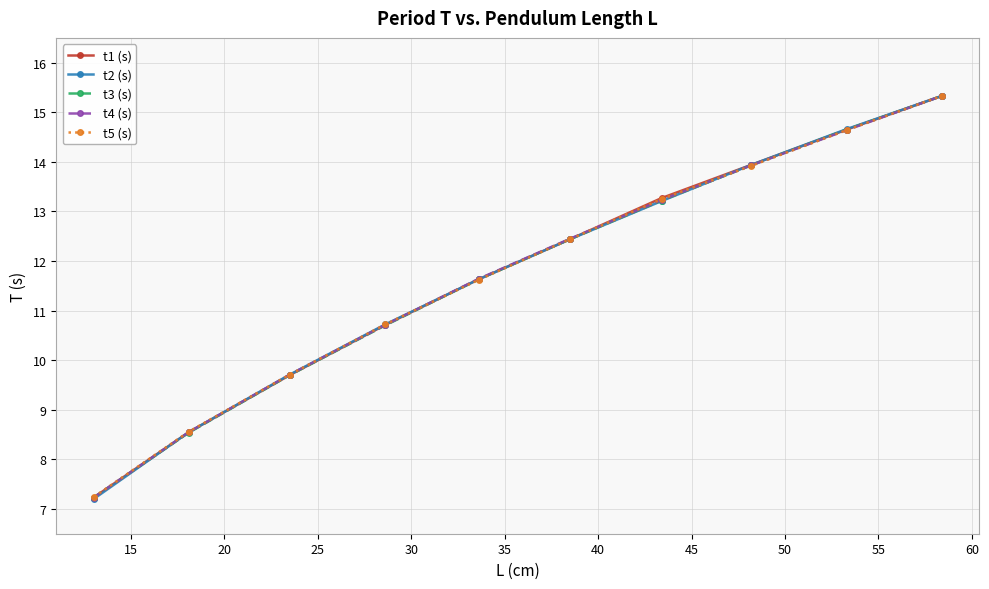

What is the average value of the t2 (s) series?

11.7